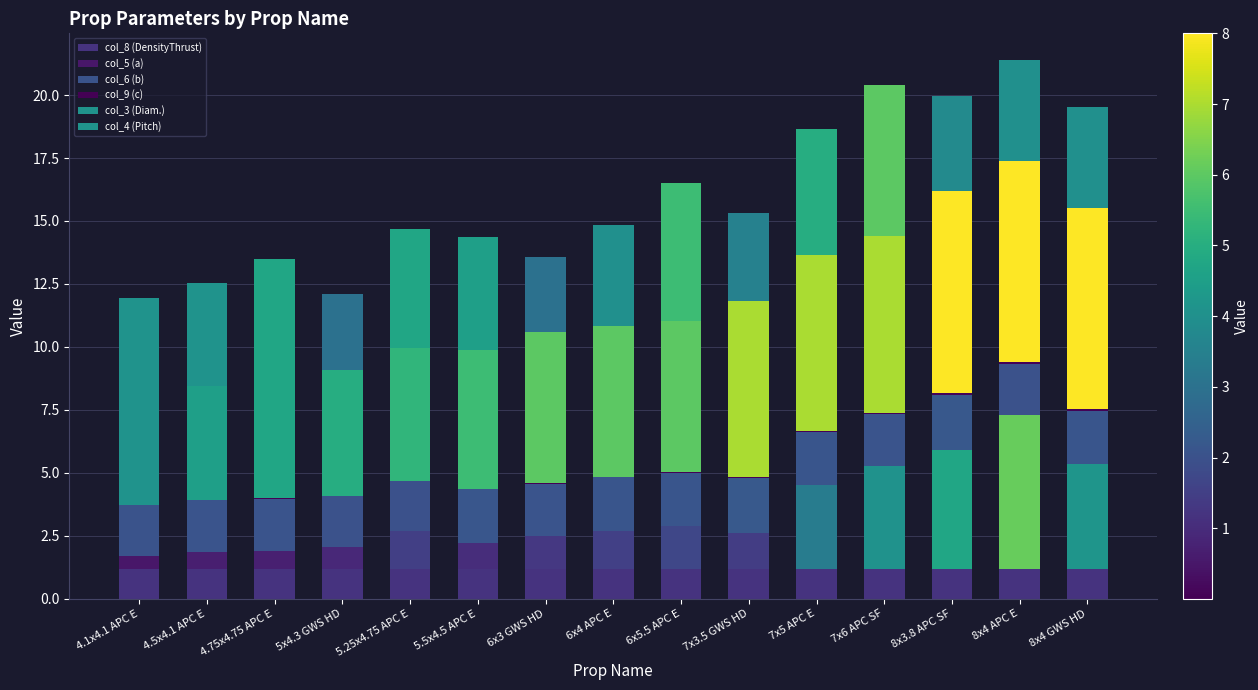

How many categories are shown in the chart?

15